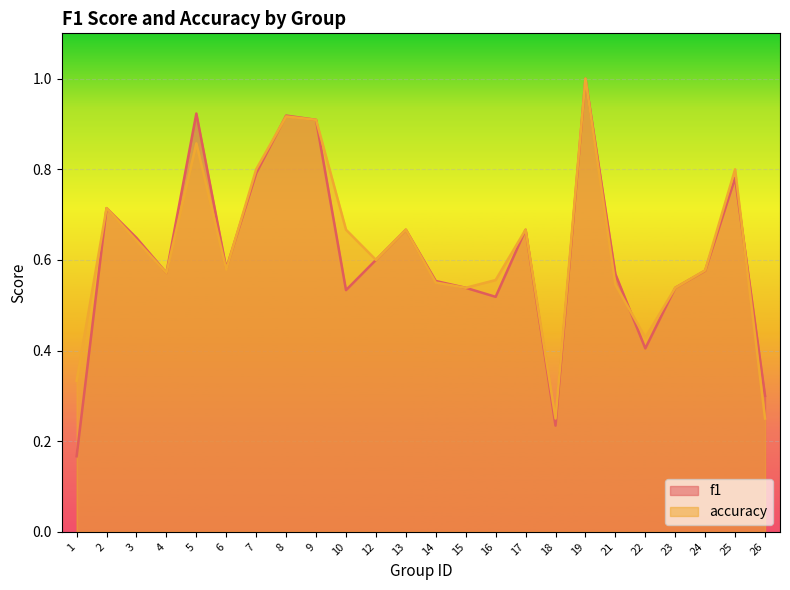

Is the value of accuracy at 17 greater than the value of f1 at 9?

No